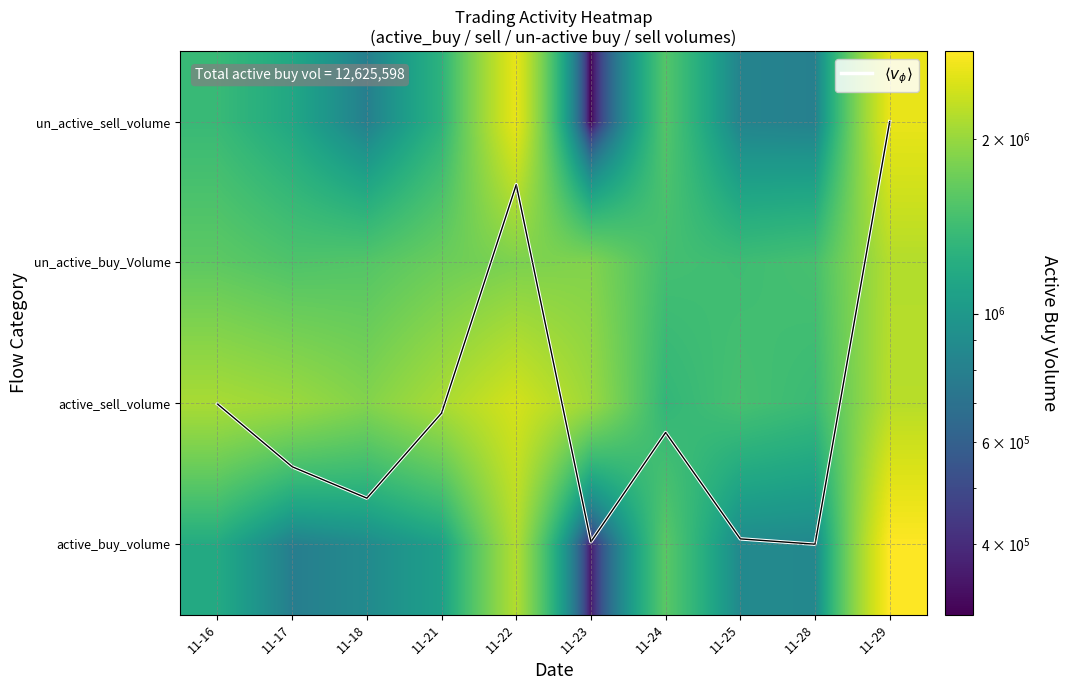

What value does the un_active_buy_Volume series have at 11-16?

1621700.0